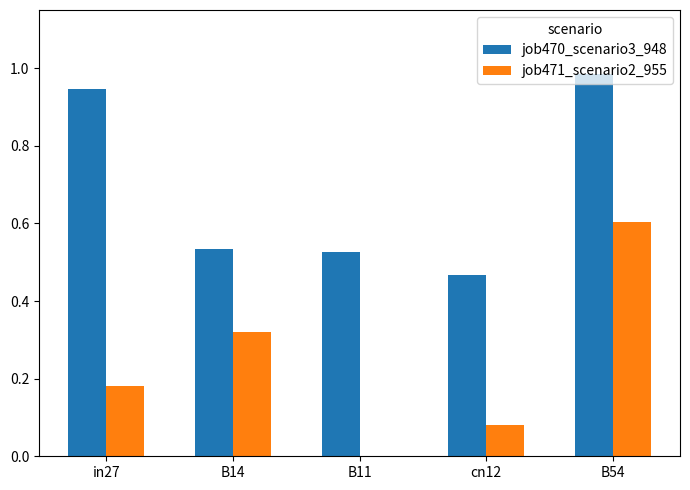

What are all the series names shown in the legend?

job470_scenario3_948, job471_scenario2_955